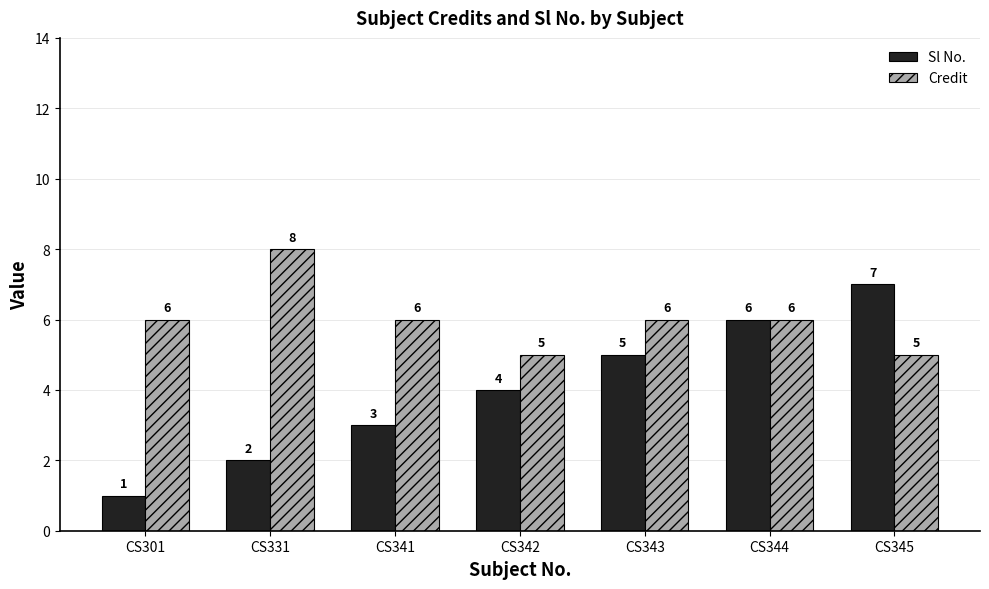

Reading left to right, list all the values displayed in this chart.

Sl No.: CS301=1	CS331=2	CS341=3	CS342=4	CS343=5	CS344=6	CS345=7
Credit: CS301=6	CS331=8	CS341=6	CS342=5	CS343=6	CS344=6	CS345=5